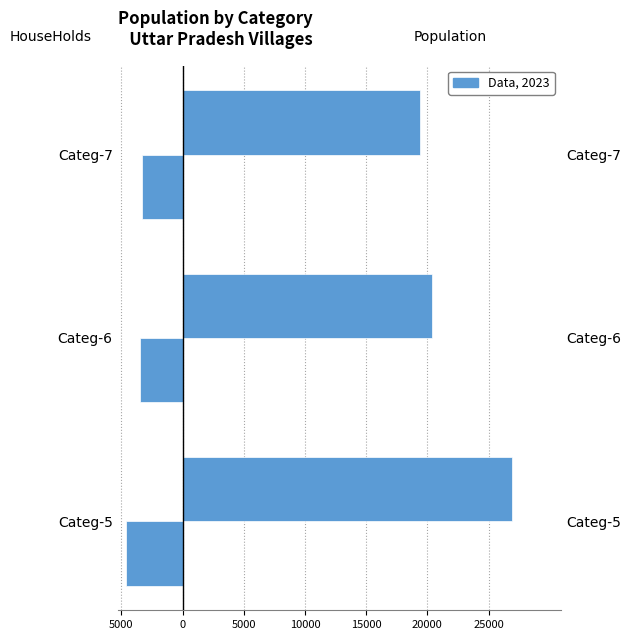

What is the difference between the maximum and second lowest values in the HouseHolds series?

173